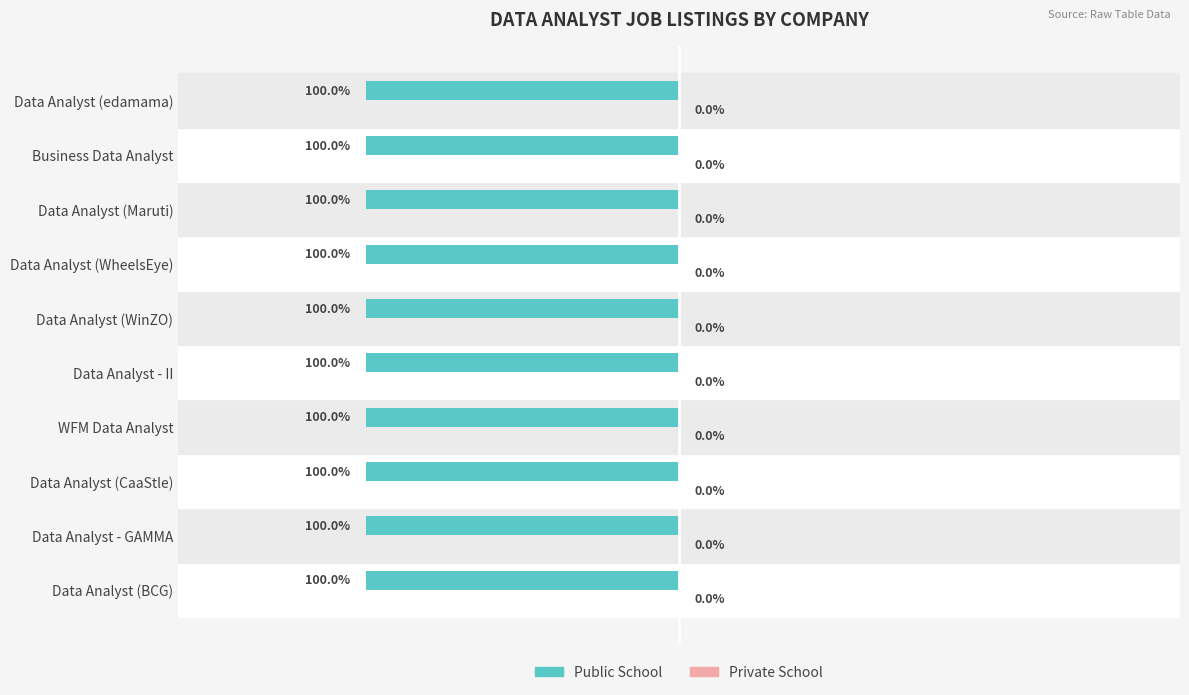

Is it true that Public School equals 2 at Data Analyst (CaaStle)?

False